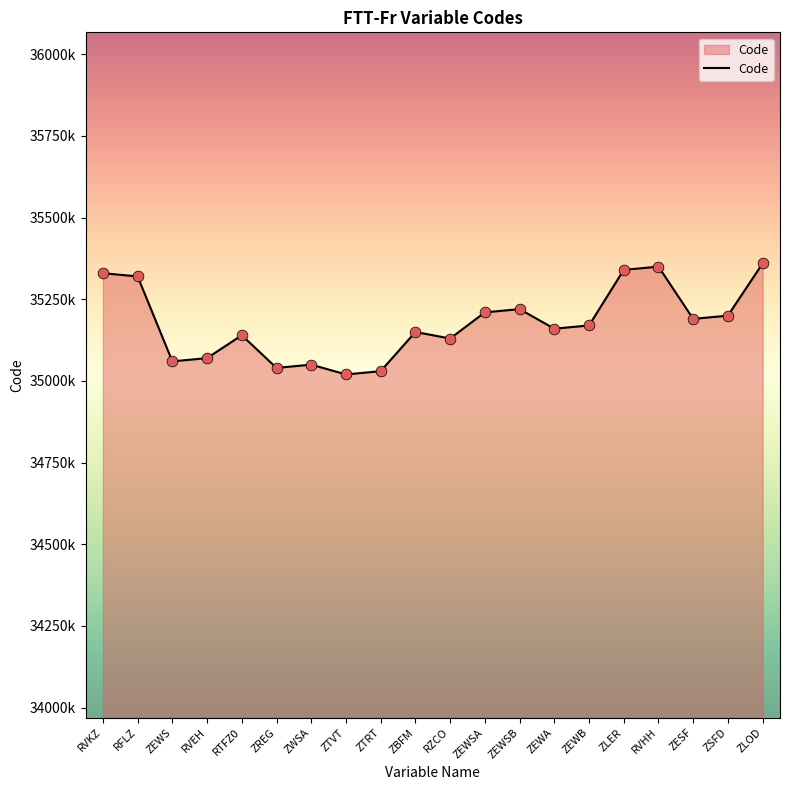

Which has a higher value, ZSFD or ZLER?

ZLER